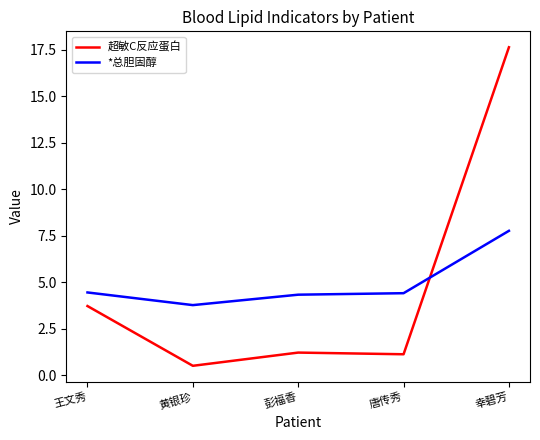

Which series changed the most between 彭福香 and 幸碧芳?

超敏C反应蛋白